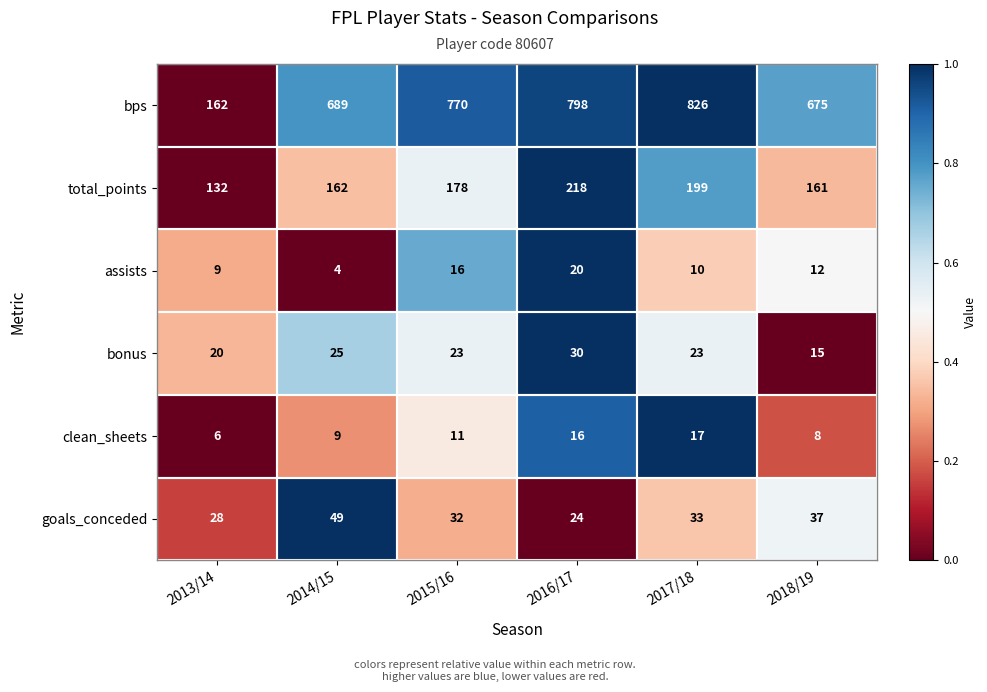

Which series has the widest spread of values?

bps